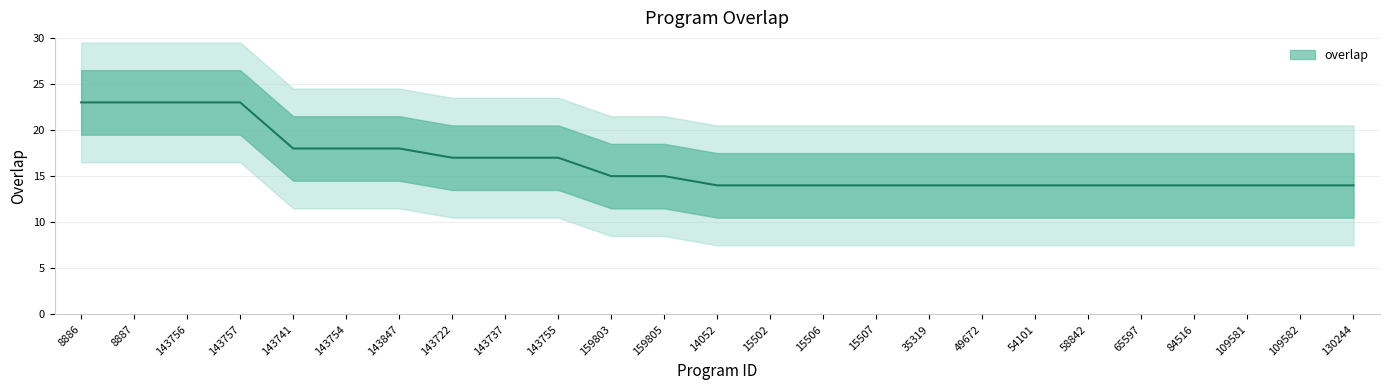

True or false: the data shows 20 at 130244.

False